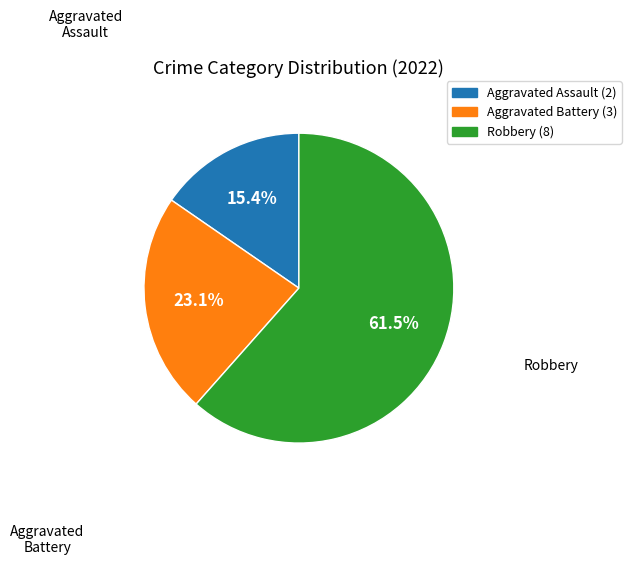

Which slice is the smallest?

Aggravated Assault